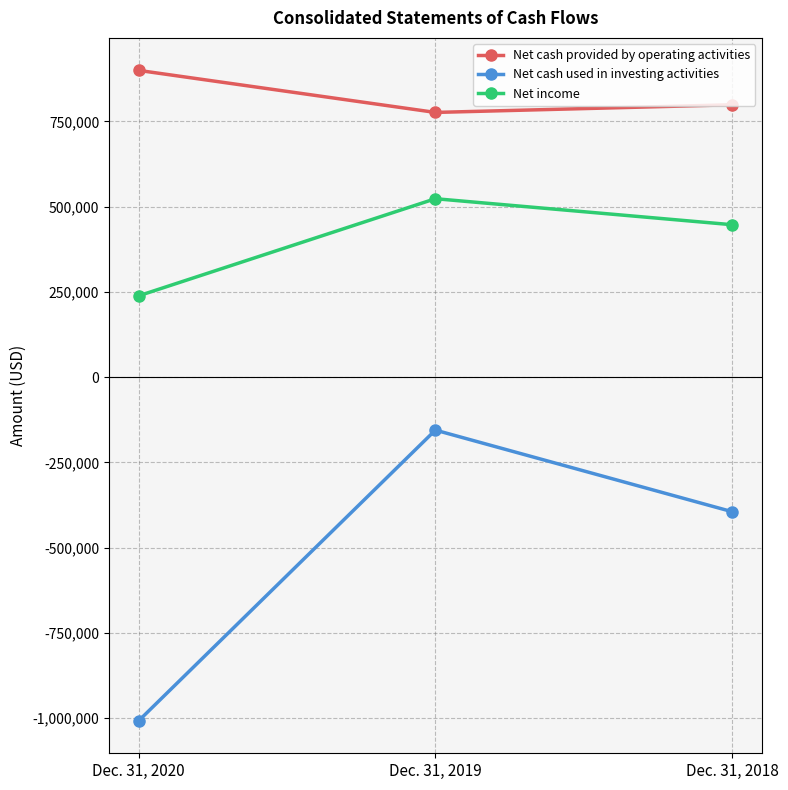

Between Dec. 31, 2019 and Dec. 31, 2018, which series saw the biggest shift?

Net cash used in investing activities